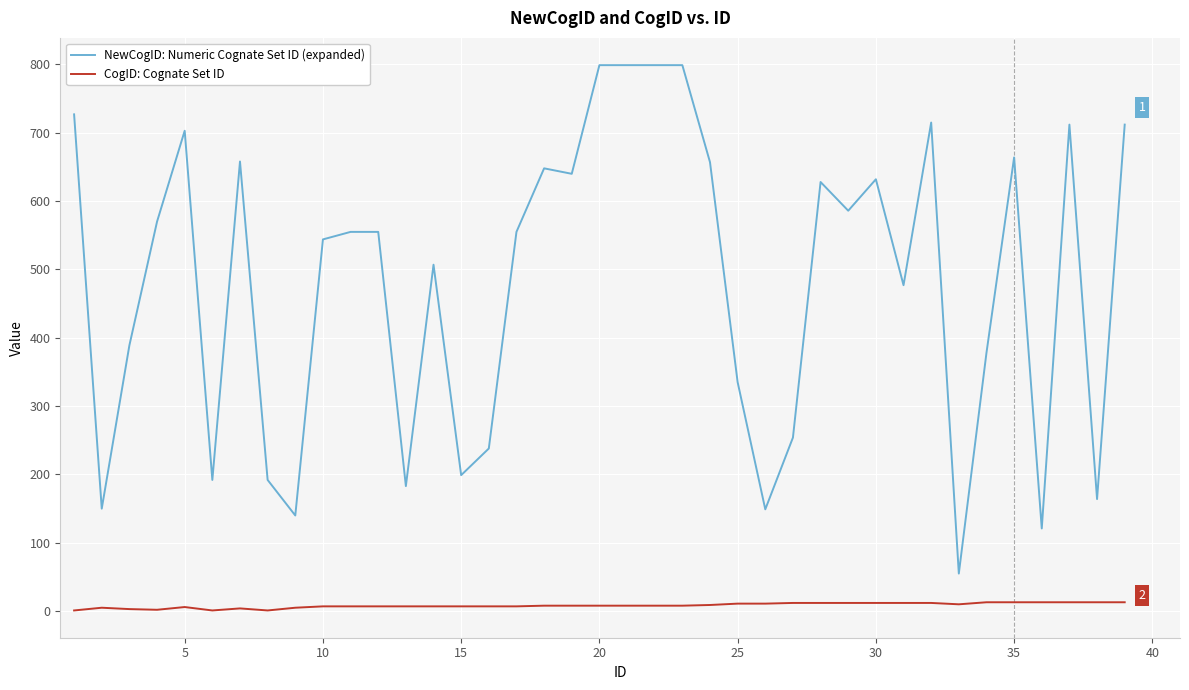

What is the smallest value displayed?

1